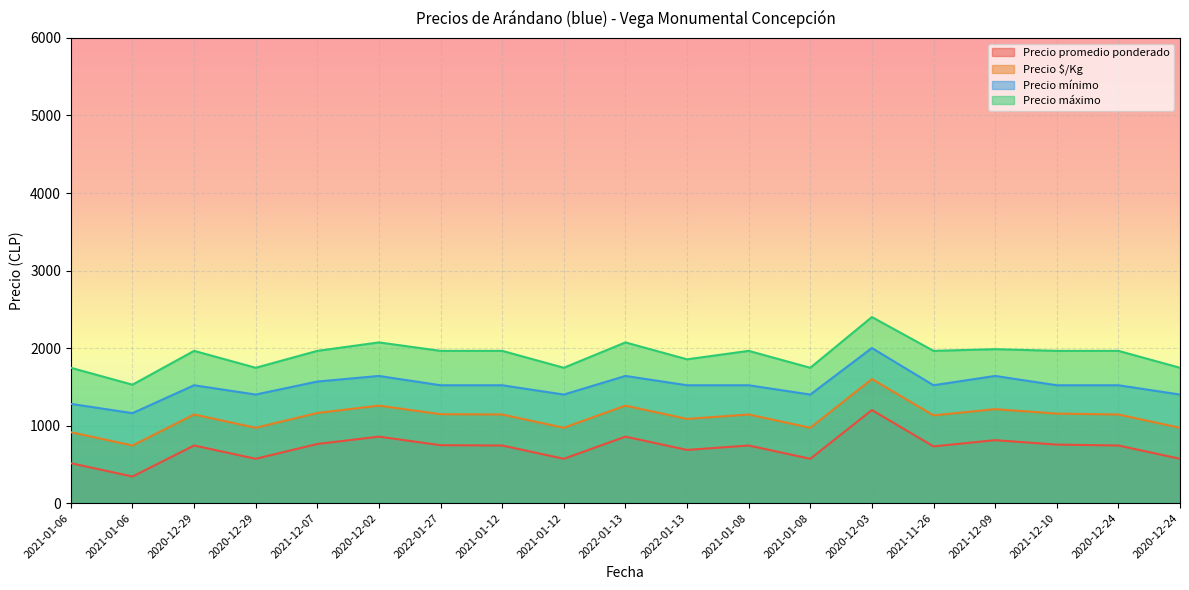

How many lines are shown in the chart?

4